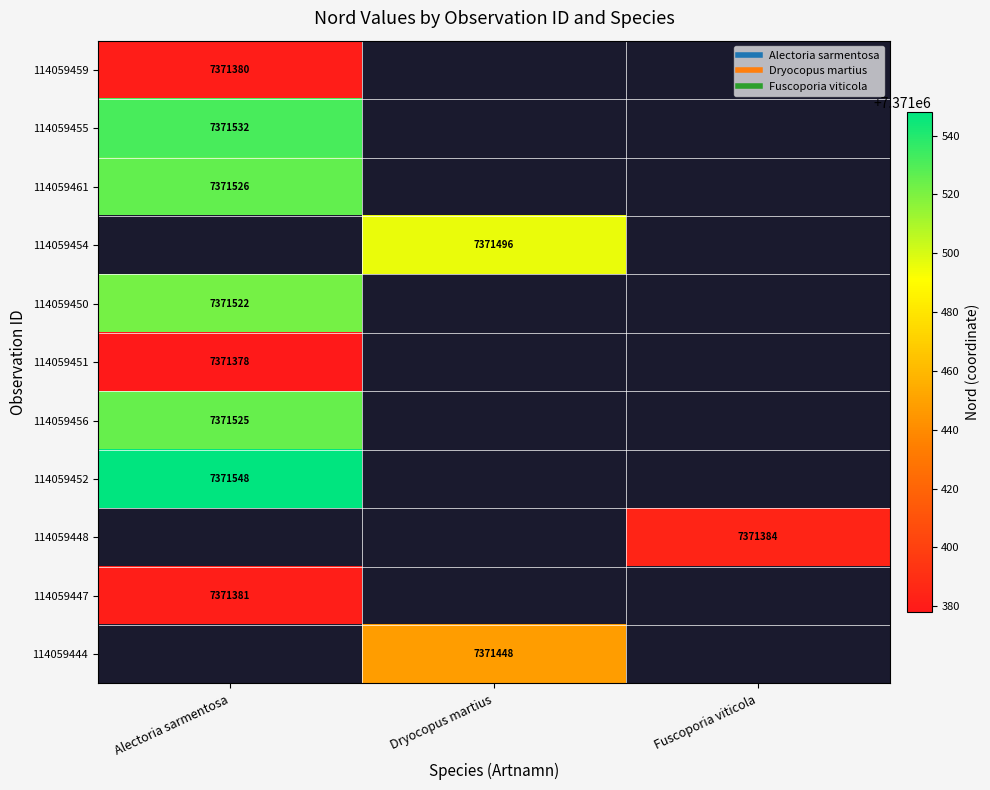

Which category has the highest value across all series?

Alectoria sarmentosa